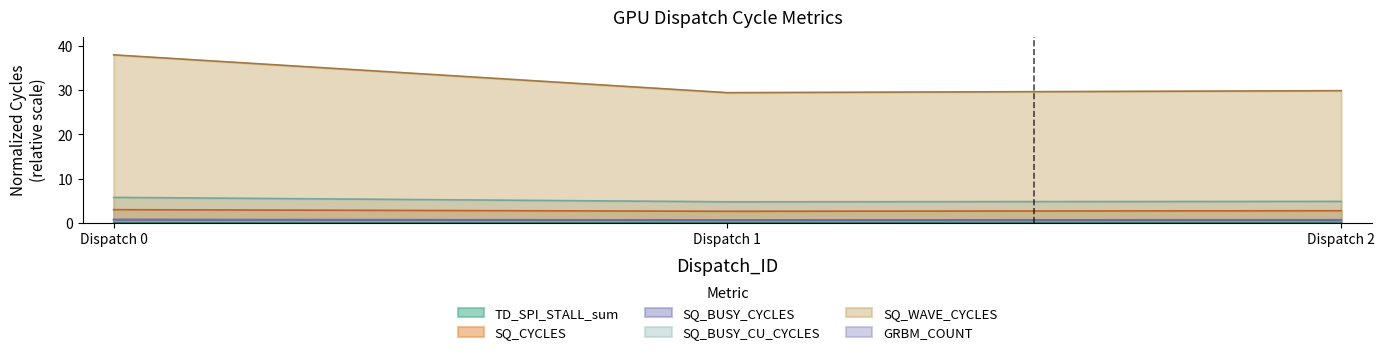

Rank the series by their maximum value, from highest to lowest.

SQ_WAVE_CYCLES, SQ_BUSY_CU_CYCLES, SQ_CYCLES, GRBM_COUNT, SQ_BUSY_CYCLES, TD_SPI_STALL_sum